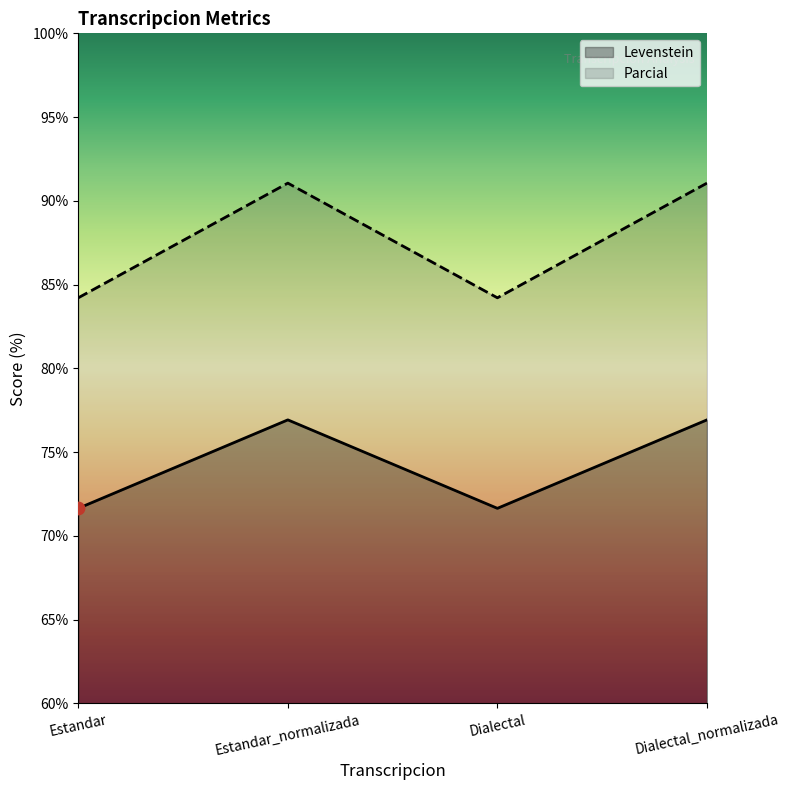

At how many categories does at least one series exceed 73?

4